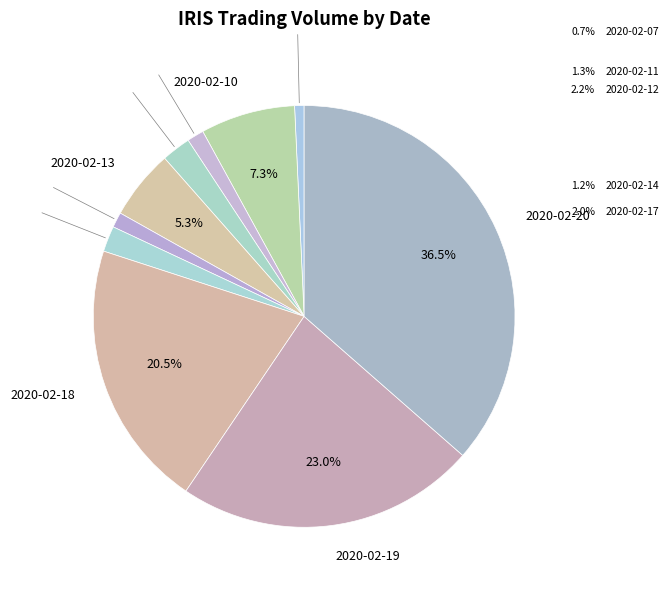

Combined, do 2020-02-12 and 2020-02-13 account for over 50%?

No